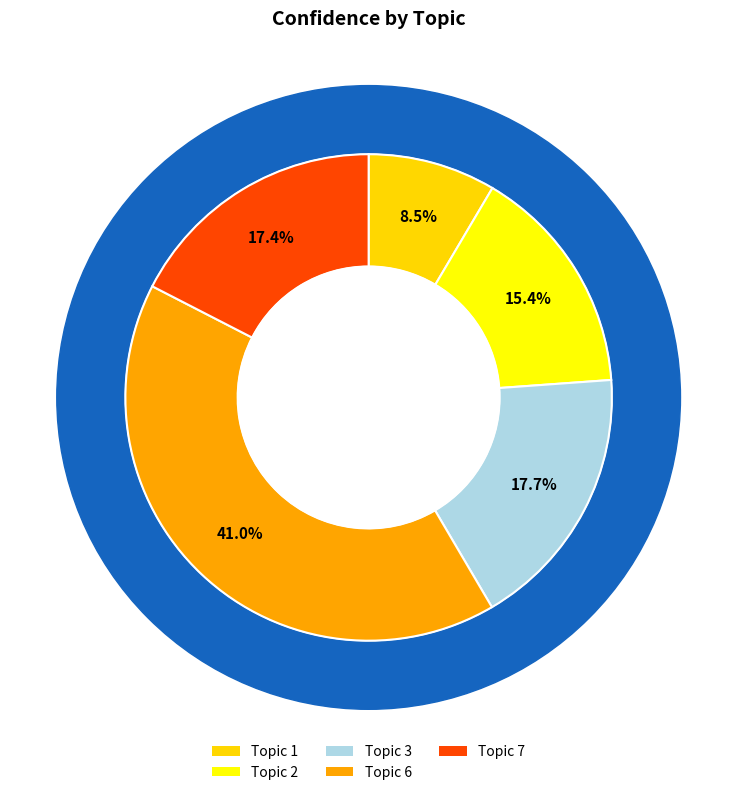

The Topic 2 slice represents 28% of the pie. True or false?

False